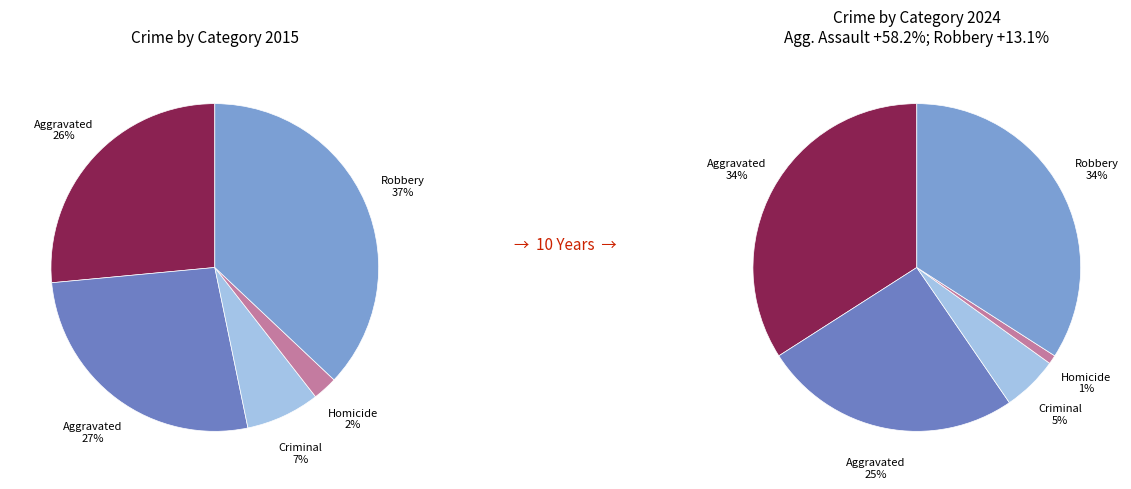

Which category has the smallest portion of the pie?

Homicide